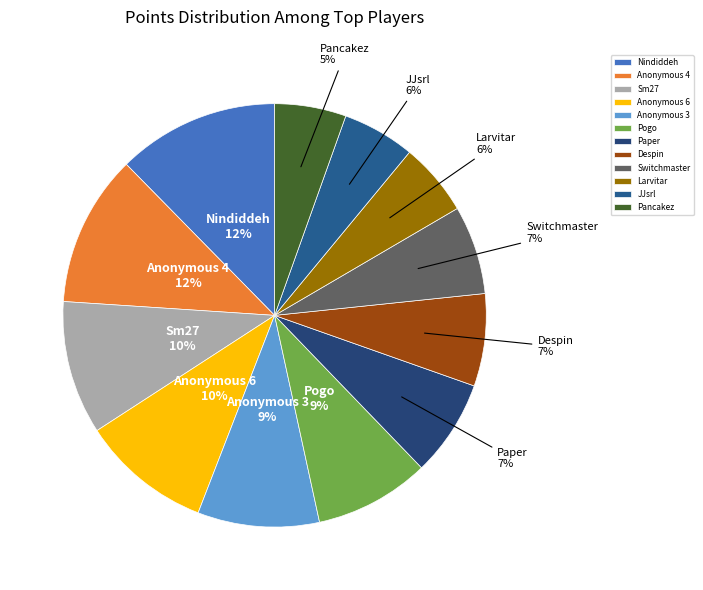

Which has a higher value, Larvitar or Switchmaster?

Switchmaster